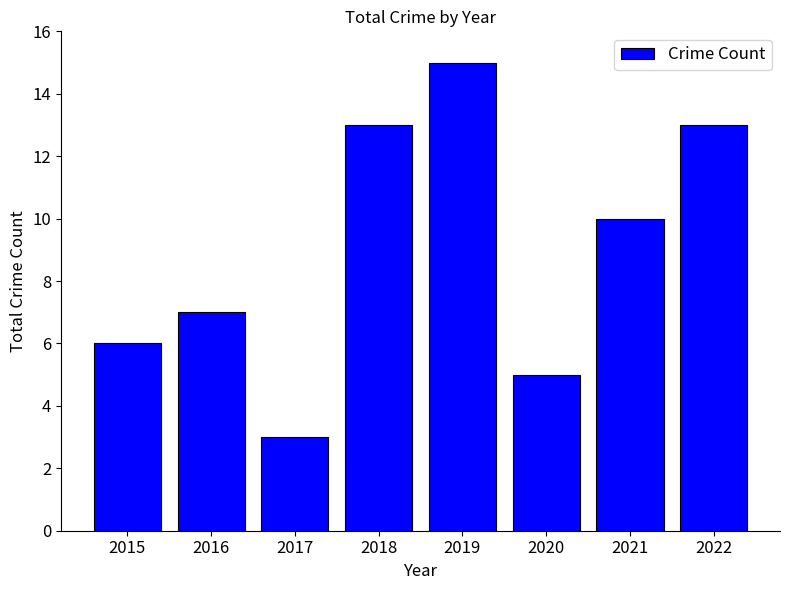

The chart shows a value of 7 at 2016. True or false?

True